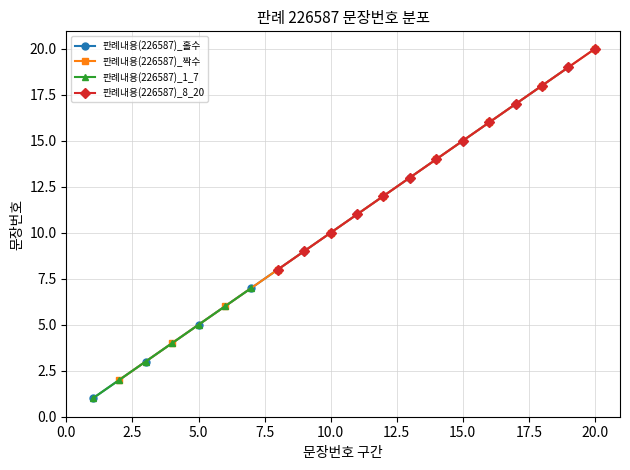

What is the value of the 5th point from the left?

5